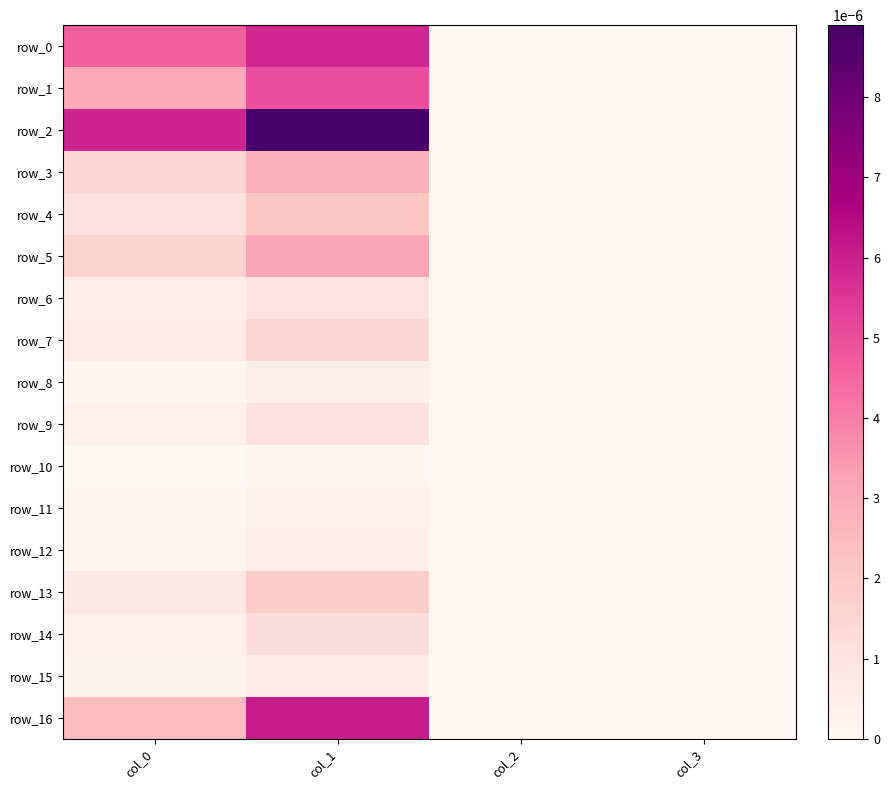

The row_6 series shows 0.0 at col_0. True or false?

True